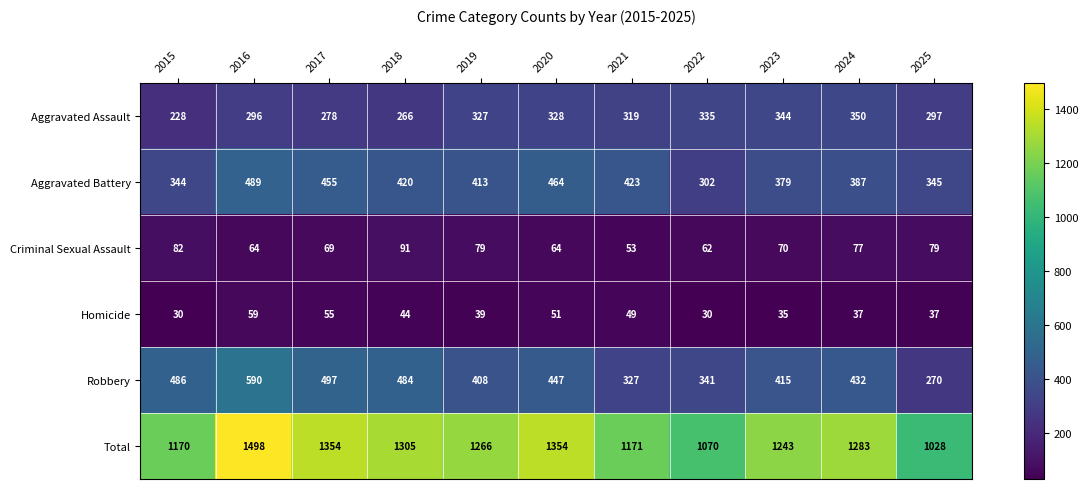

What is the minimum value shown in the chart?

30